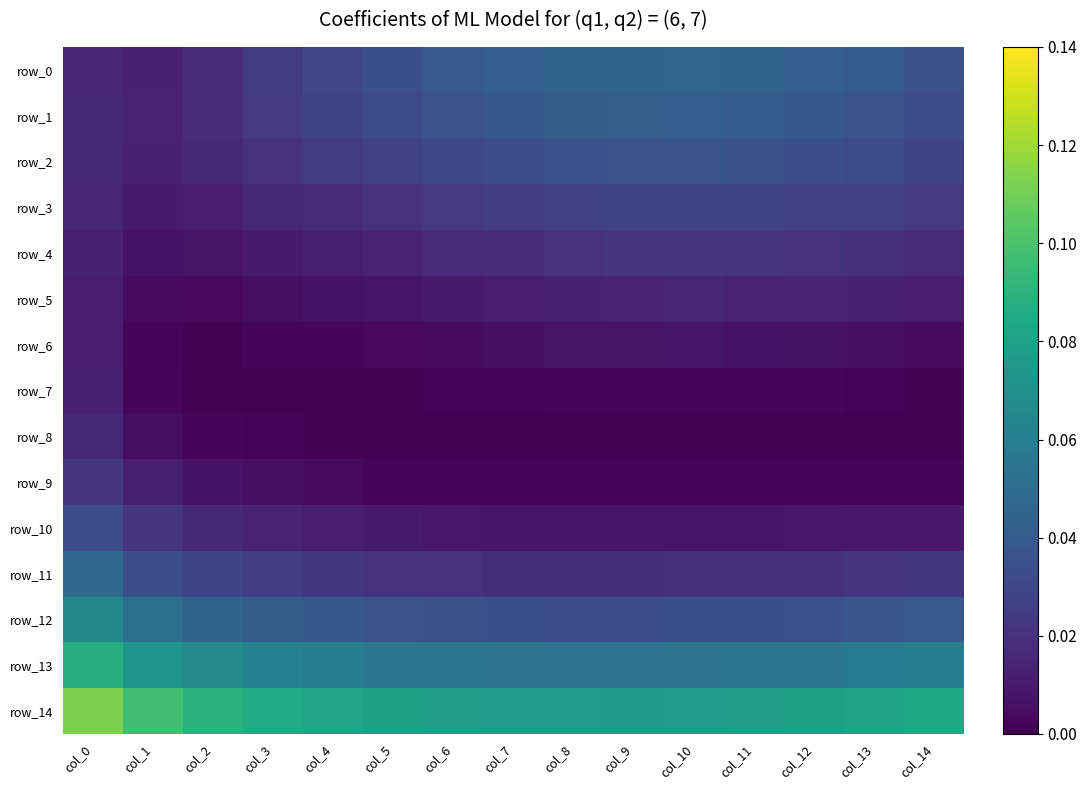

What is the maximum value shown in the chart?

0.1